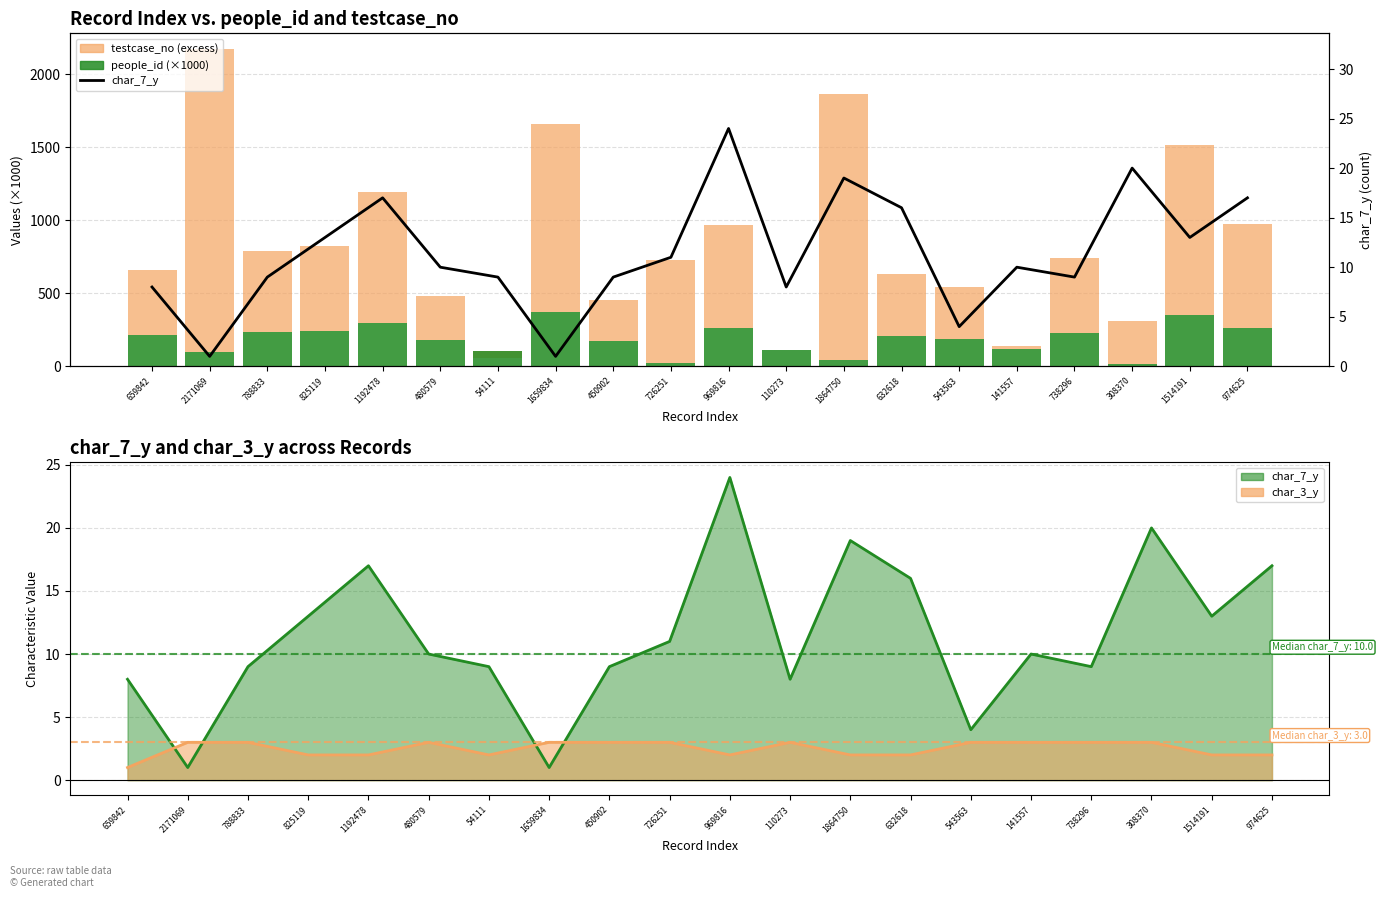

What is the total value across all series at 825119?

838.1